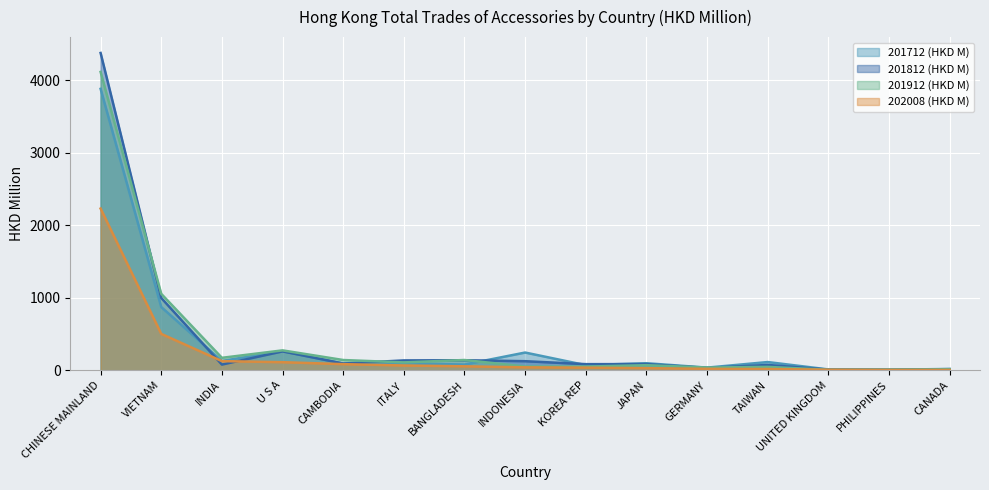

What is the label of the 1st point from the right?

CANADA